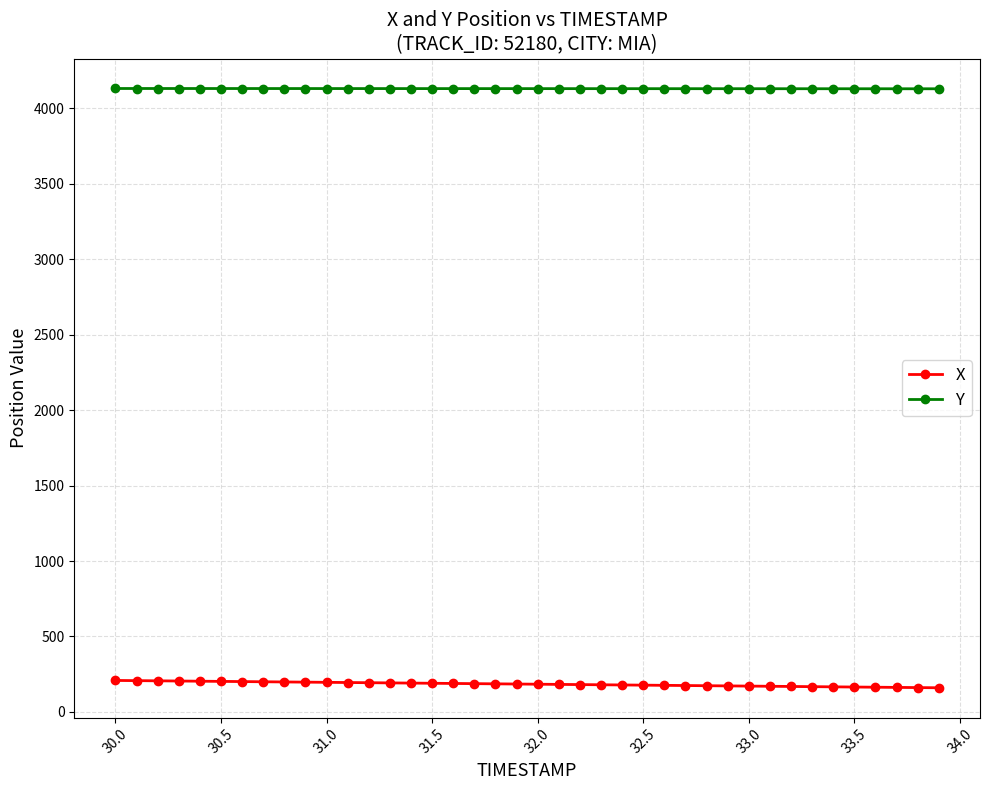

At how many categories does at least one series exceed 470?

40